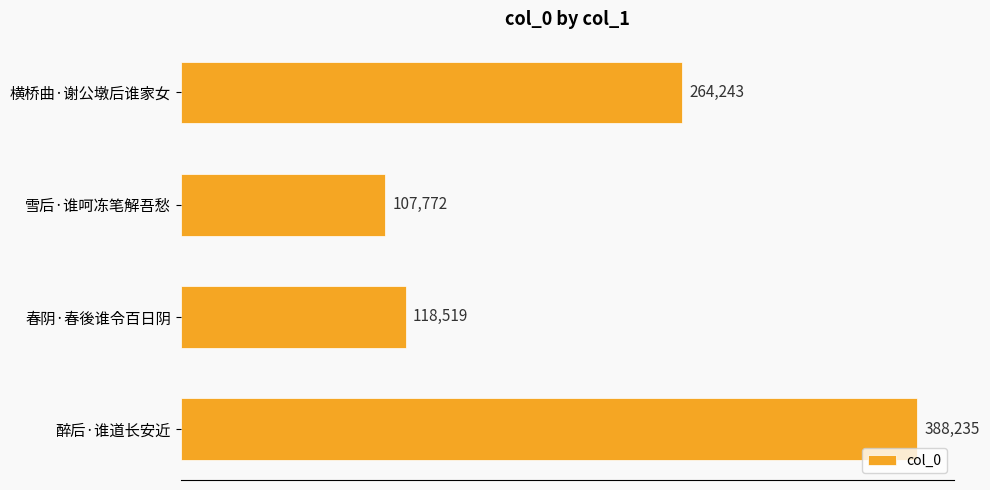

What is the average value?

219692